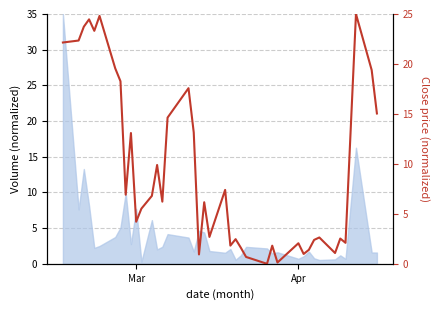

Reading left to right, transcribe all the data shown in this chart.

22.1	22.3	23.7	24.5	23.3	24.8	19.6	18.3	6.9	13.1	4.2	5.5	6.8	9.9	6.2	14.6	17.6	13.1	0.9	6.2	2.7	7.4	1.8	2.5	1.6	0.7	0.0	1.8	0.1	2.1	1.0	1.4	2.4	2.6	1.1	2.5	2.1	25.0	19.4	15.0